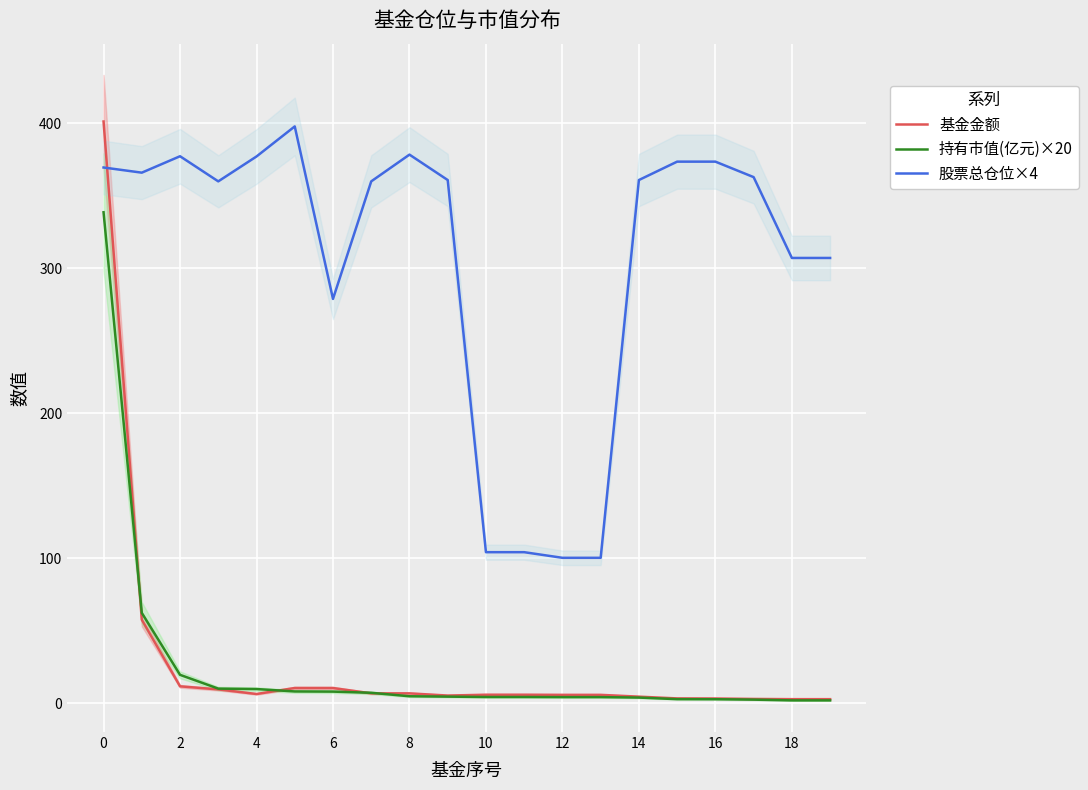

Is this an area chart (filled region under the line)?

No